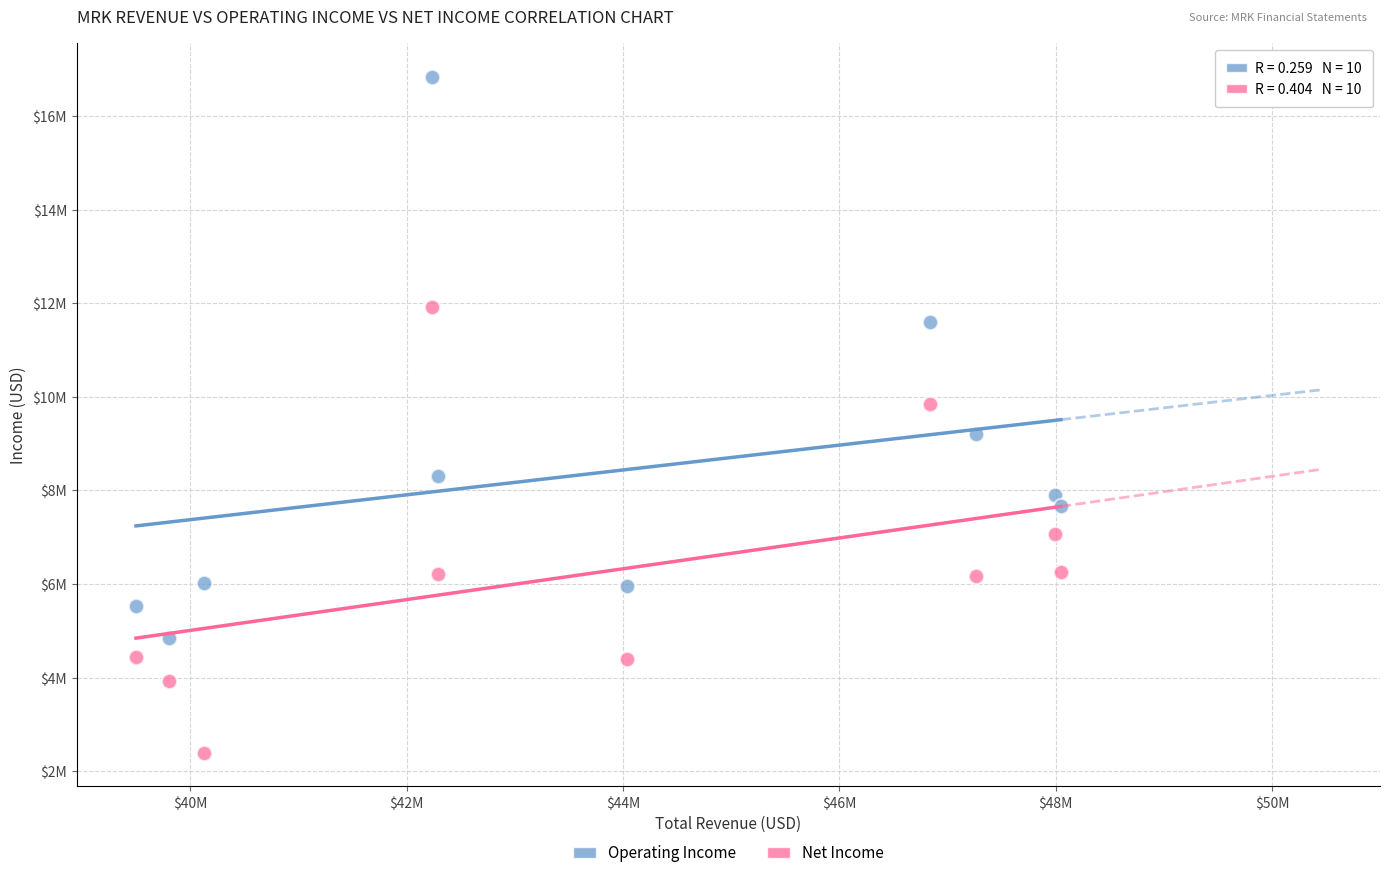

Which series reaches the maximum Y coordinate?

Operating Income